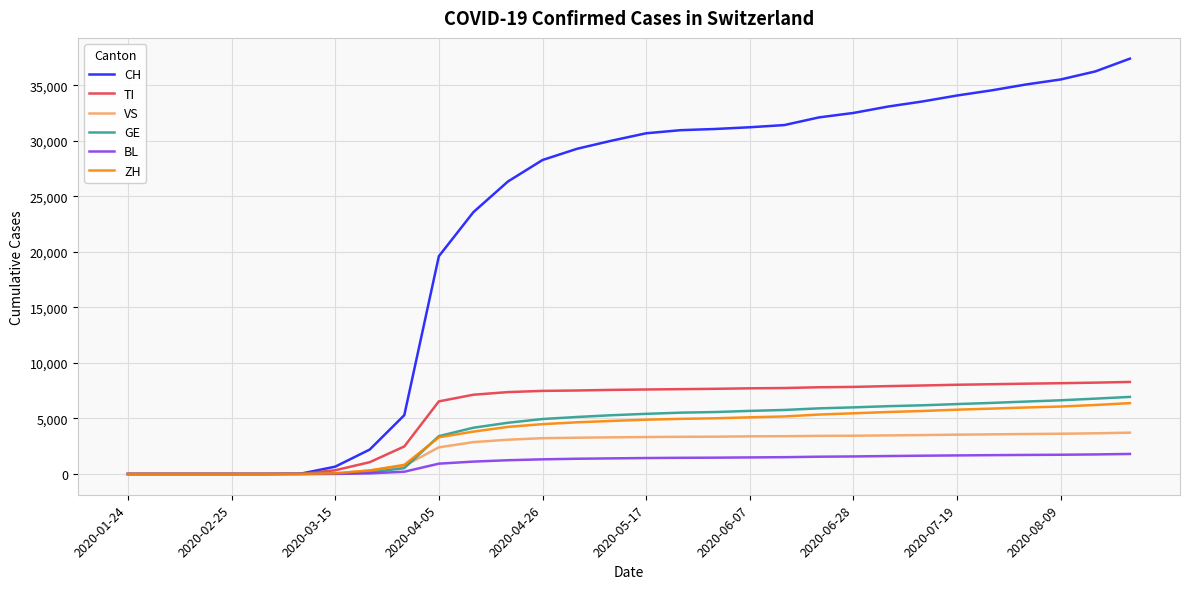

Which series has the widest spread of values?

CH